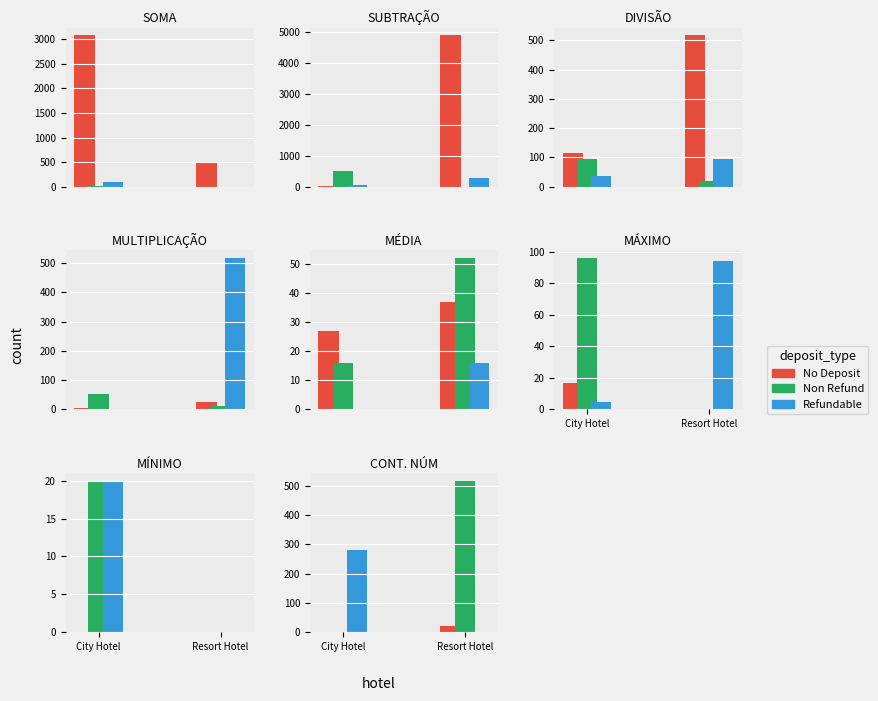

What is the difference between the maximum and minimum values in the Non Refund series?

518